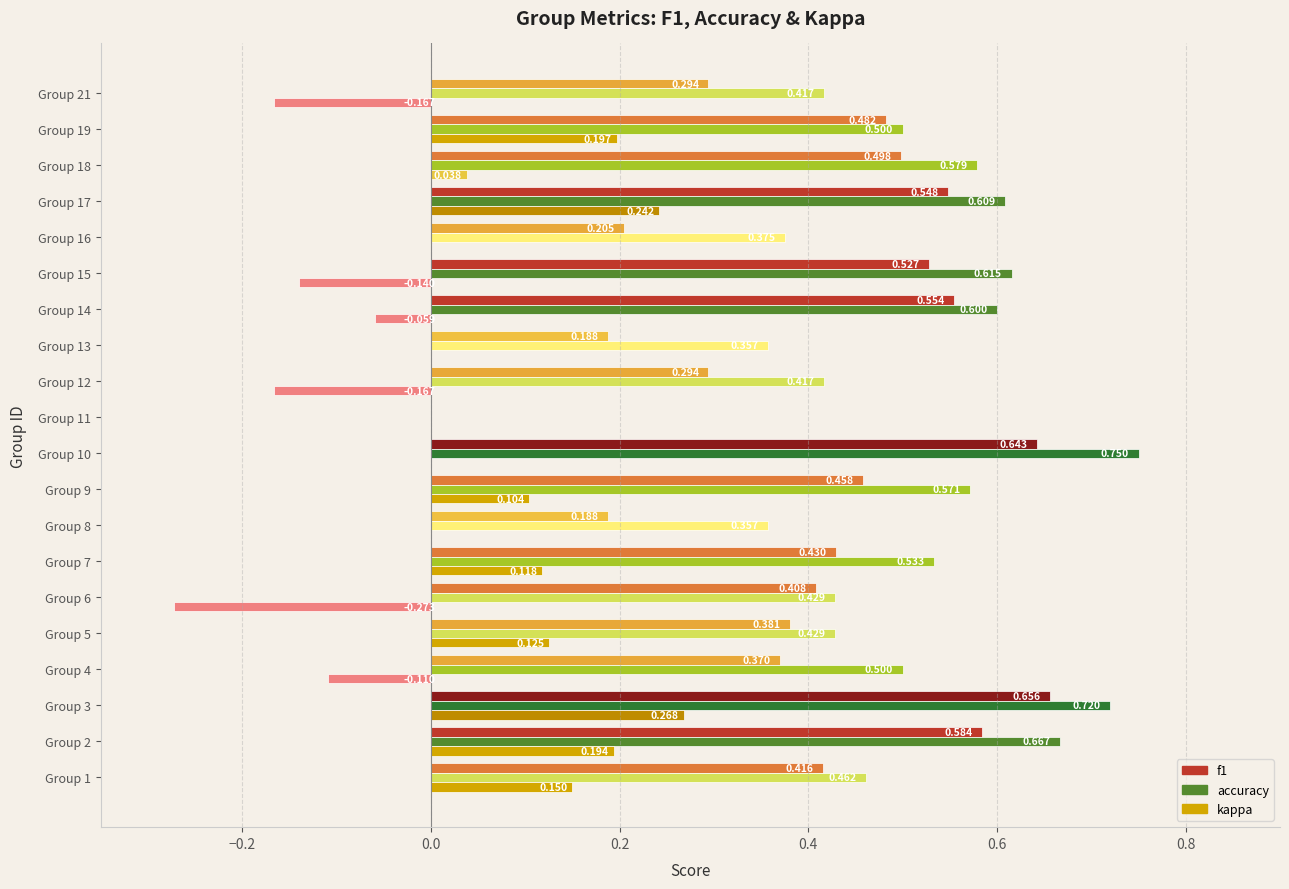

Is the value of kappa at Group 16 greater than the value of accuracy at Group 17?

No